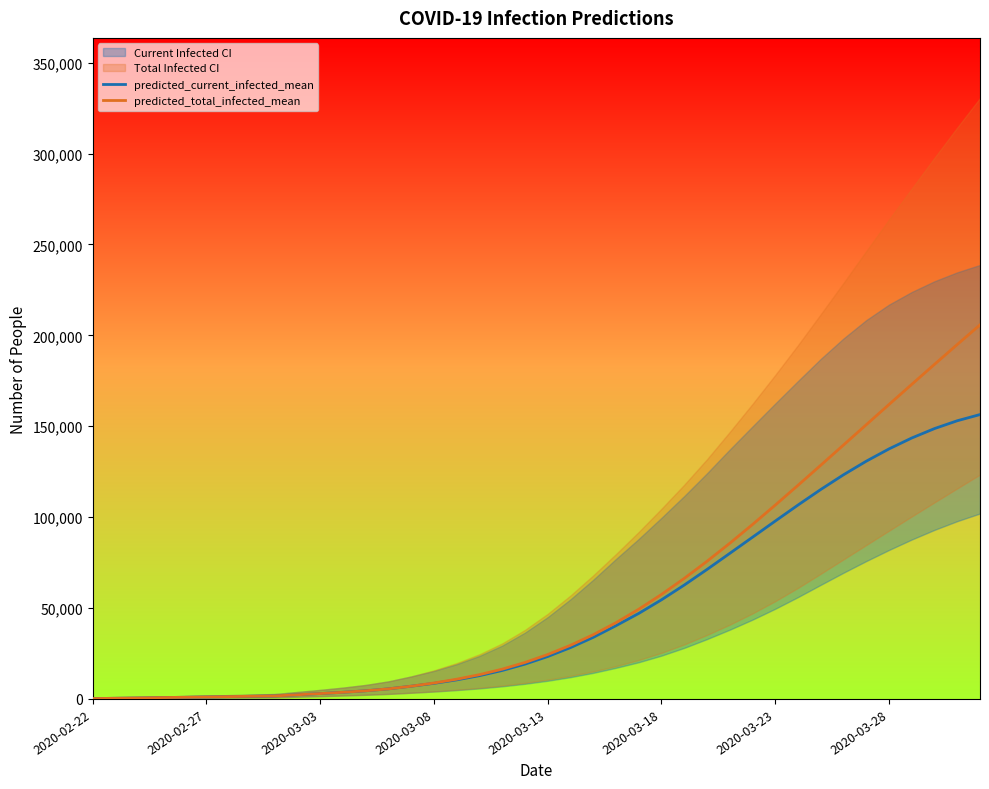

Which category has the lowest value across all series?

2020-02-22